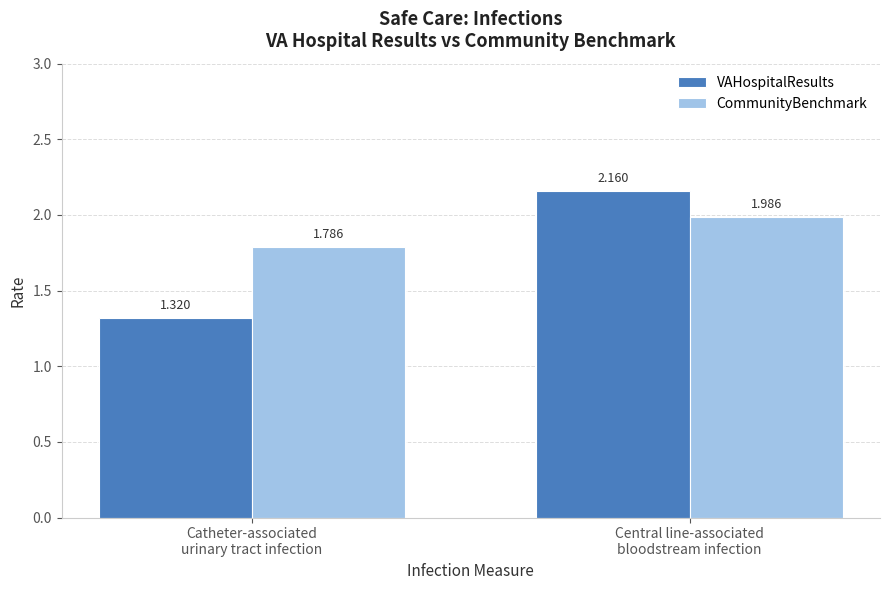

How many groups of bars are there?

2